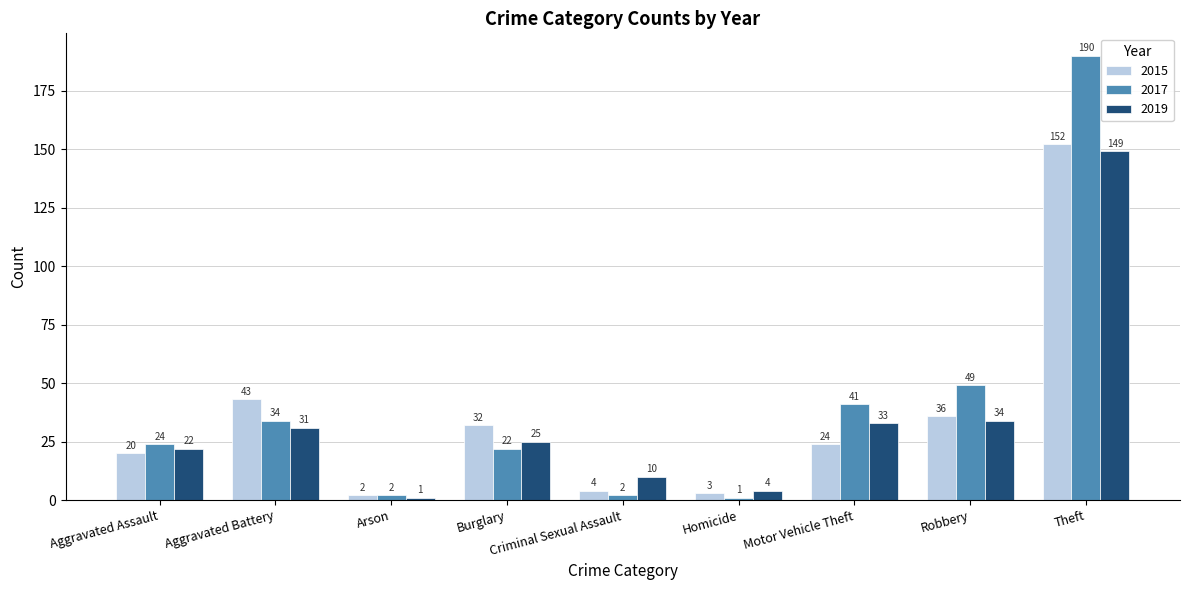

What is the difference between the maximum and minimum values in the 2015 series?

150